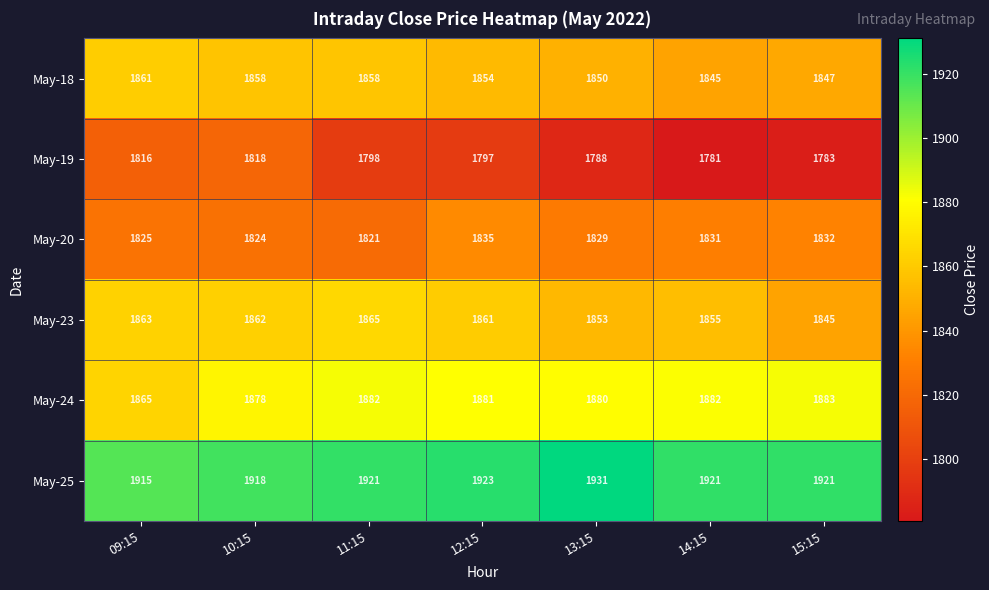

Which series has the widest spread of values?

May-19